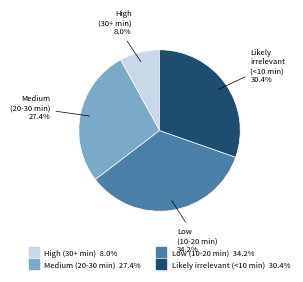

To the nearest percent, what is the combined percentage of Low (10-20 min) and Medium (20-30 min)?

62%